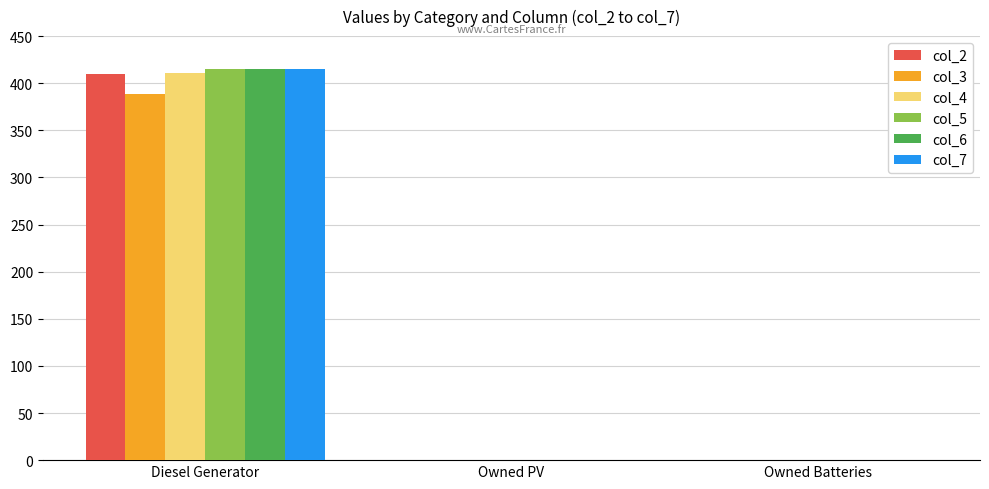

Does the chart contain stacked bars?

No